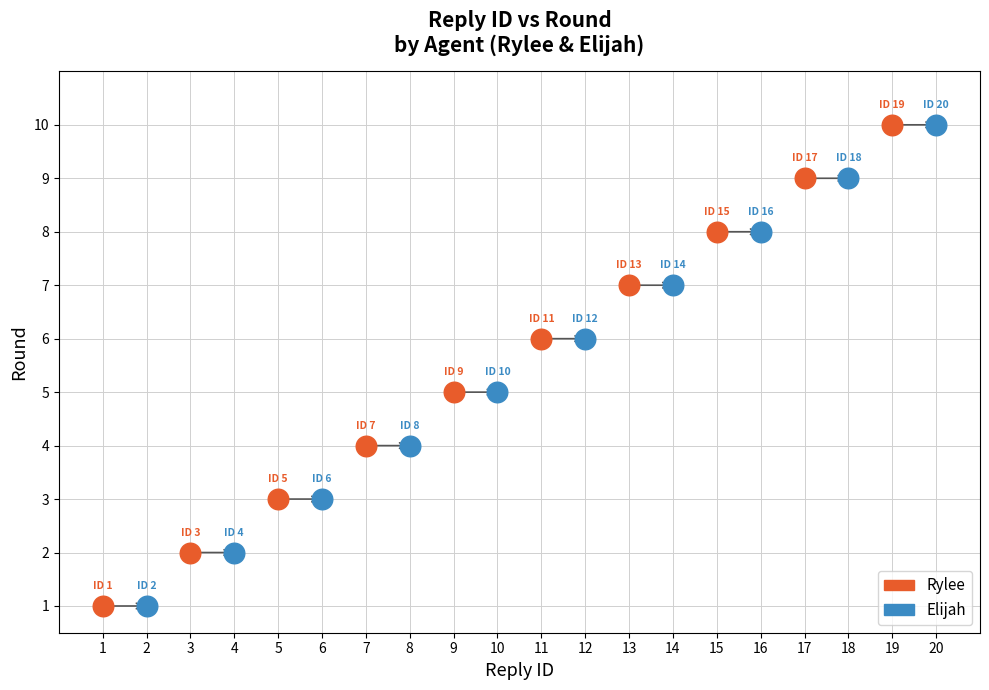

What are all the series names shown in the legend?

Rylee, Elijah